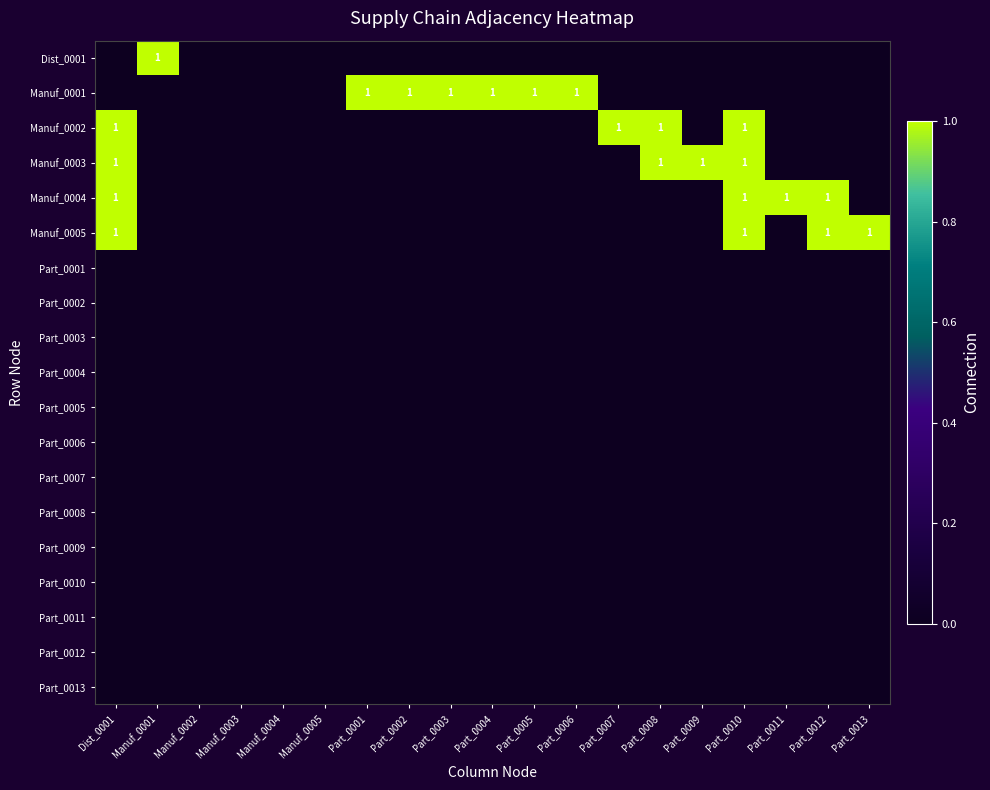

The value of Manuf_0005 at Part_0010 is 2. True or false?

False